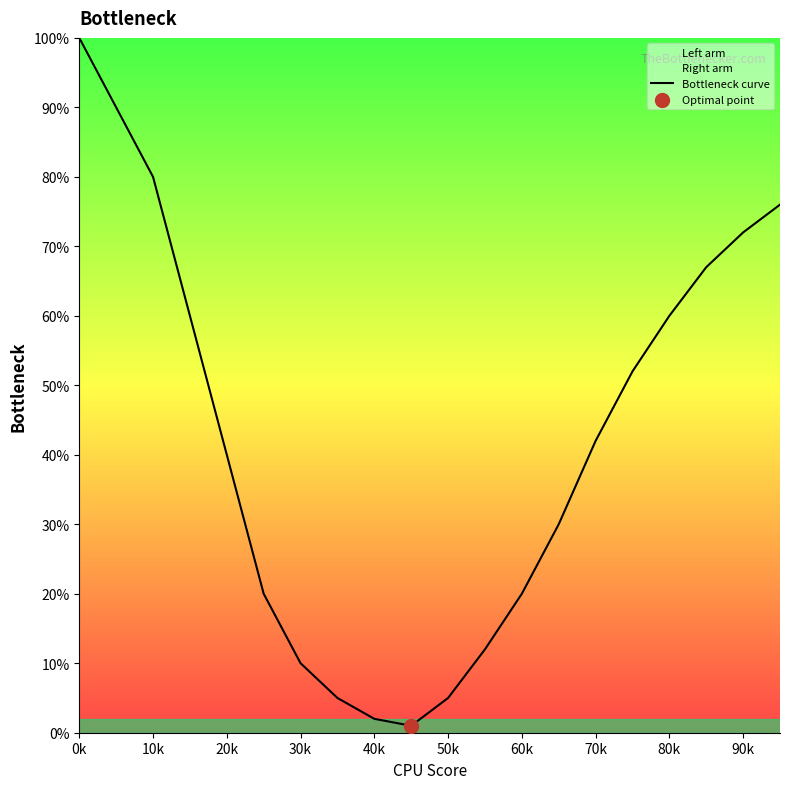

Is it true that Bottleneck curve equals 23 at 70k?

False